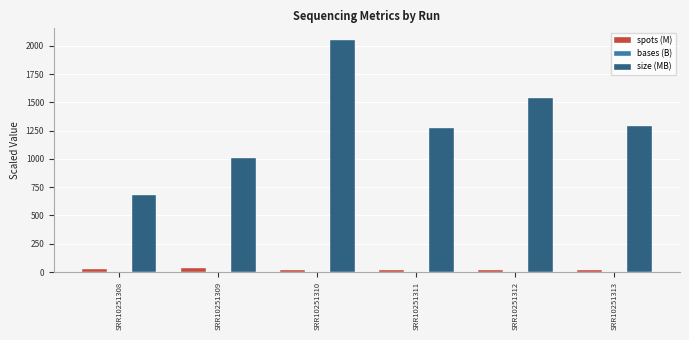

Does the chart contain stacked bars?

No